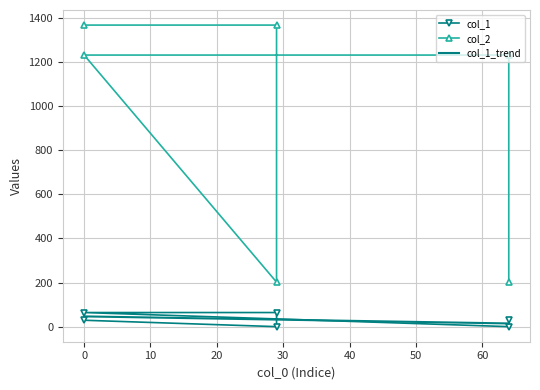

Reading left to right, what are all the values shown in this chart?

col_1: 29.0	0.0	64.0	64.0	0.0	29.0
col_2: 1368.0	1368.0	202.0	1232.0	1232.0	202.0
col_1_trend: 46.5	46.5	32.0	32.0	14.5	14.5